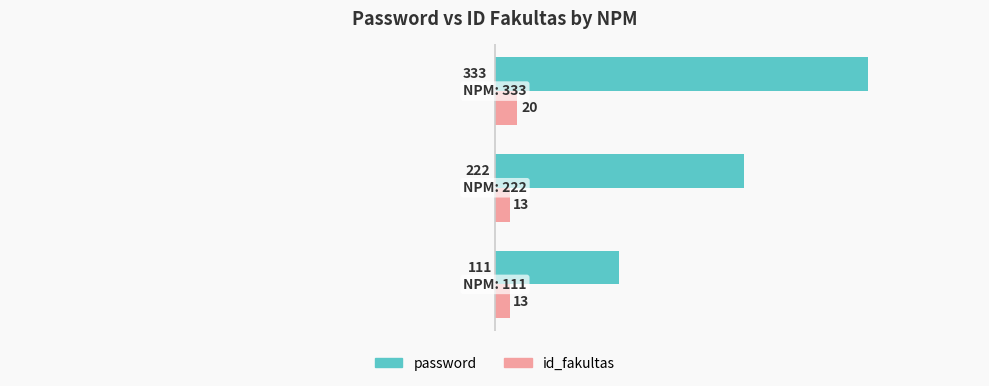

What is the average value of the id_fakultas series?

15